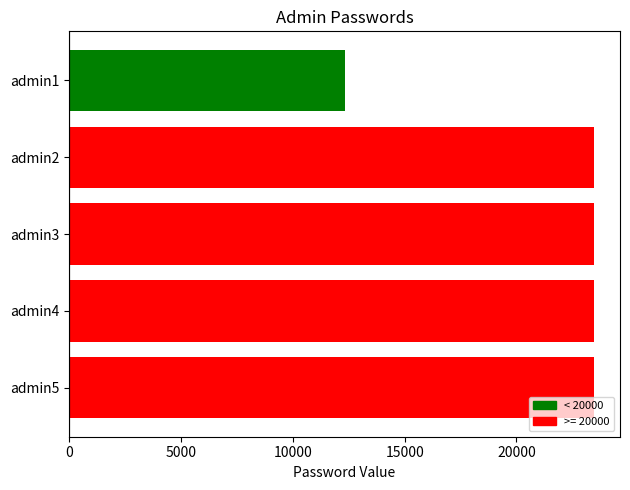

Reading top to bottom, what are all the values shown in this chart?

admin1=12345	admin2=23455	admin3=23455	admin4=23455	admin5=23455